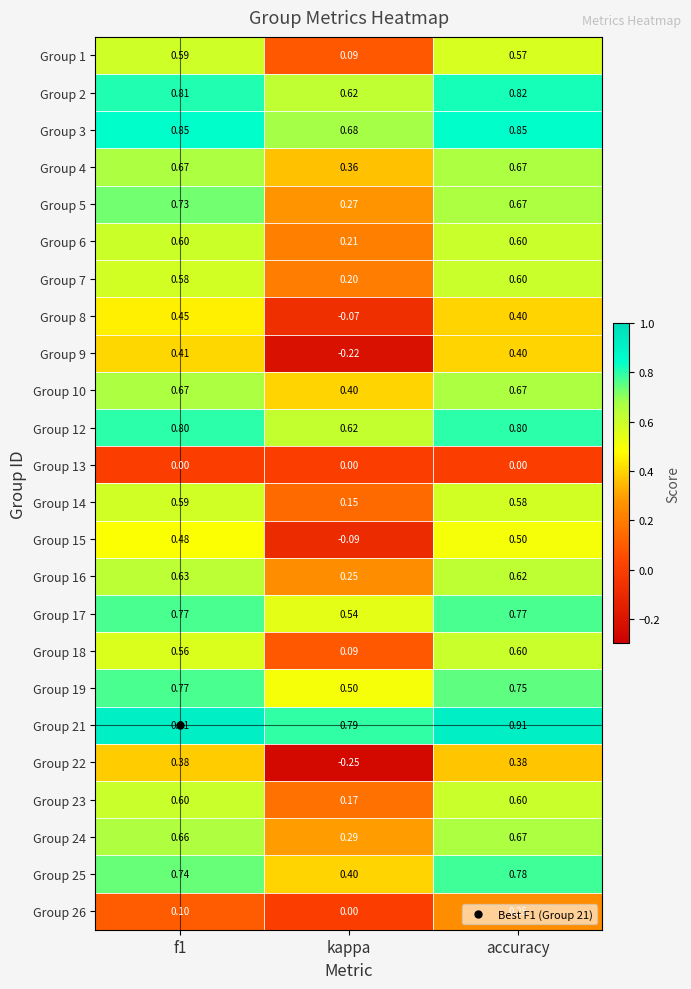

Which category has the lowest value across all series?

kappa